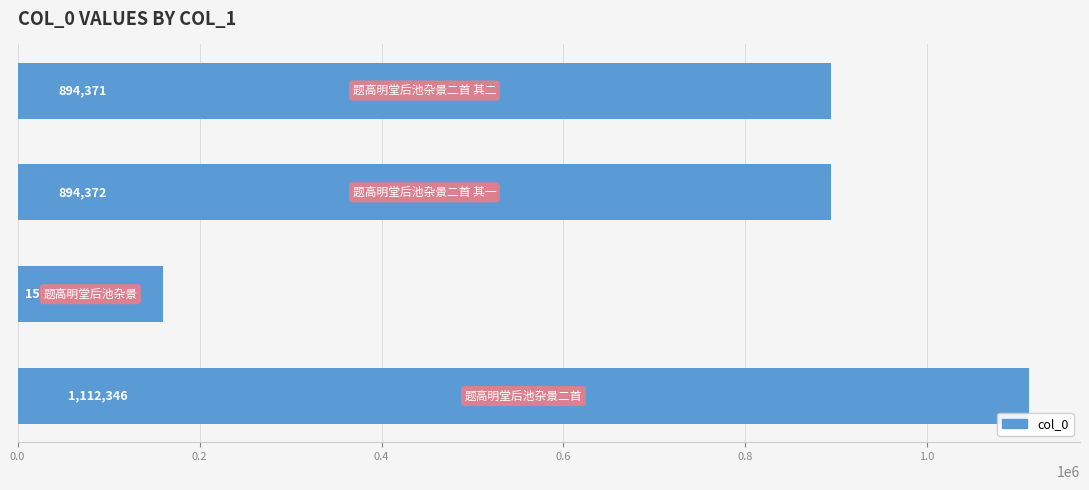

What is the difference between the maximum and second lowest values?

217975